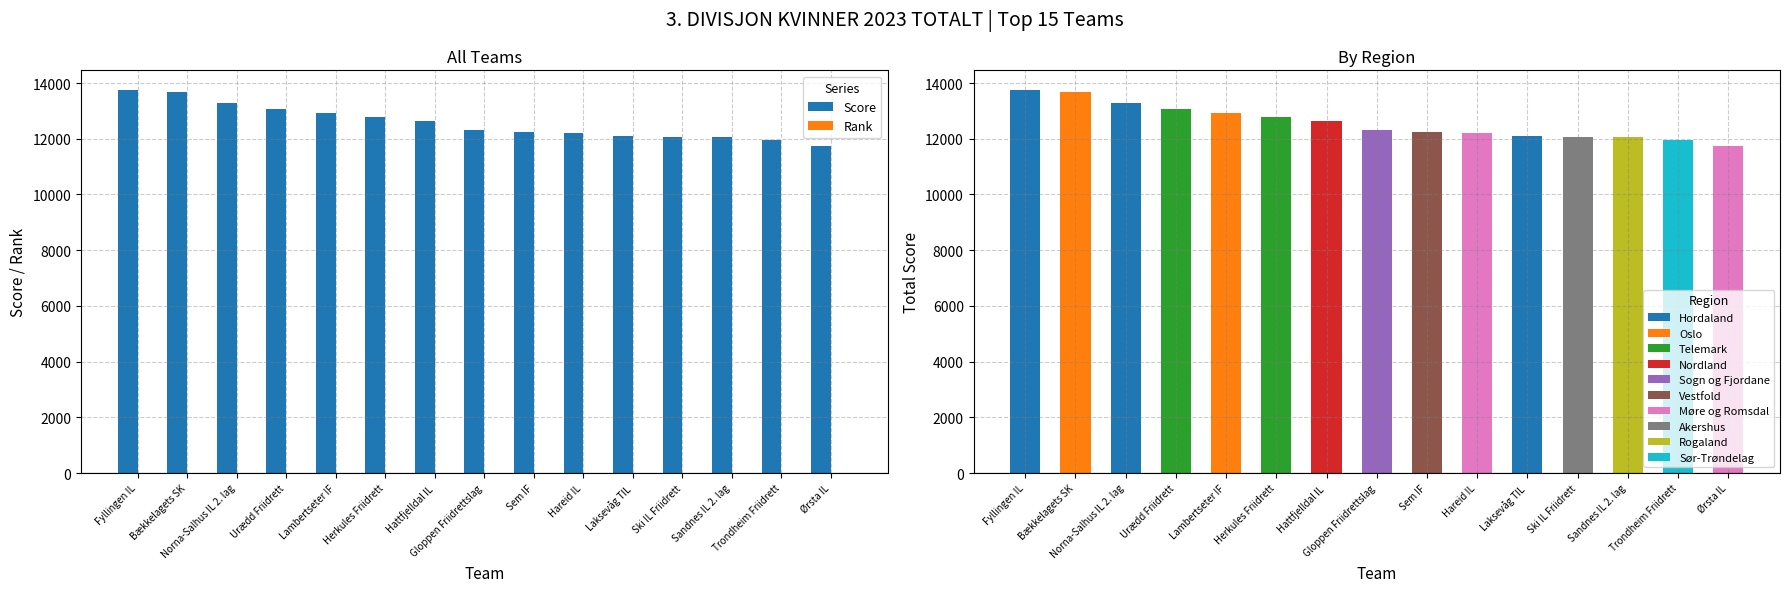

What is the label of the 4th bar from the right?

Ski IL Friidrett